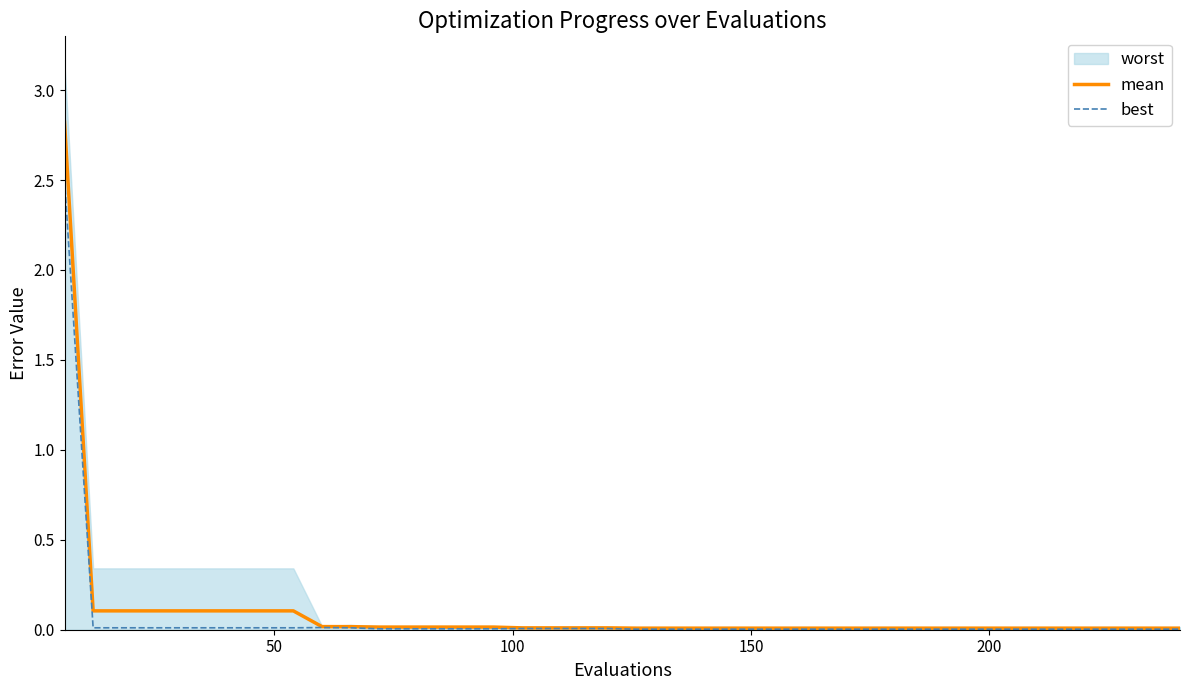

What is the maximum value for best?

2.5